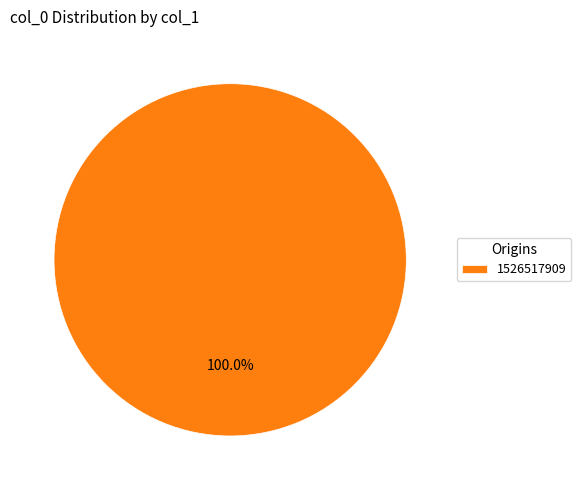

Count the number of slices in the pie.

1